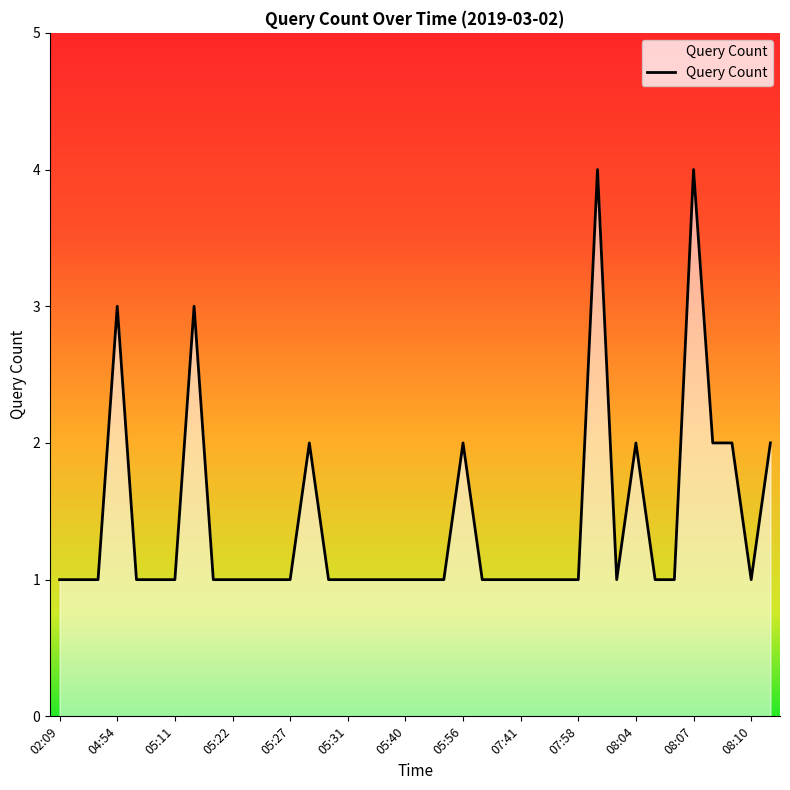

What is the greatest value displayed?

4